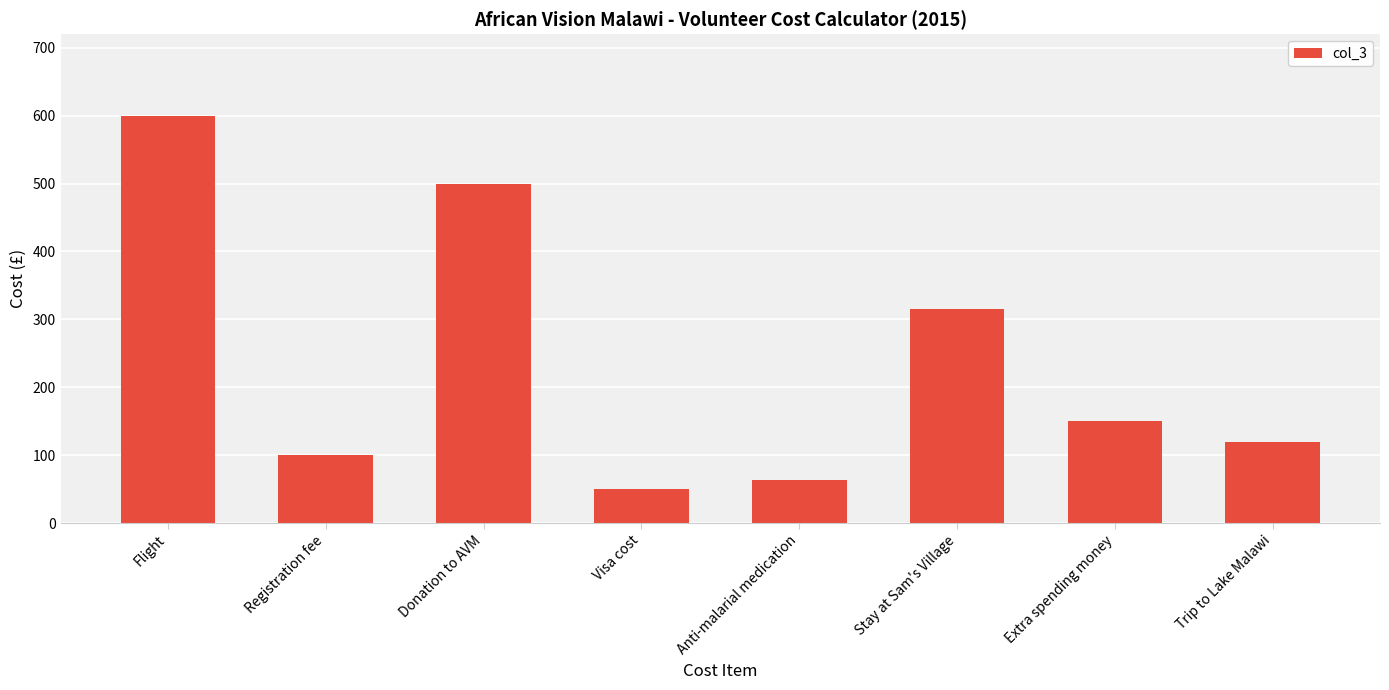

What is the sum of the values at Trip to Lake Malawi and Stay at Sam's Village?

435